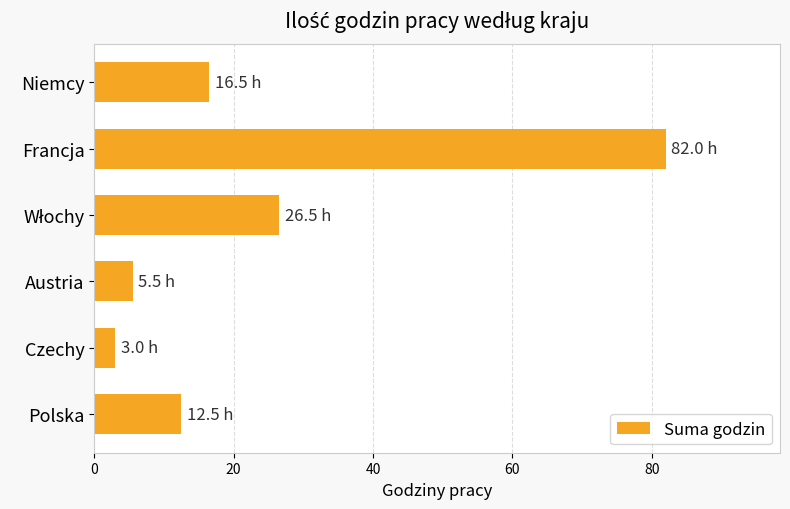

How many bars are there in total?

6